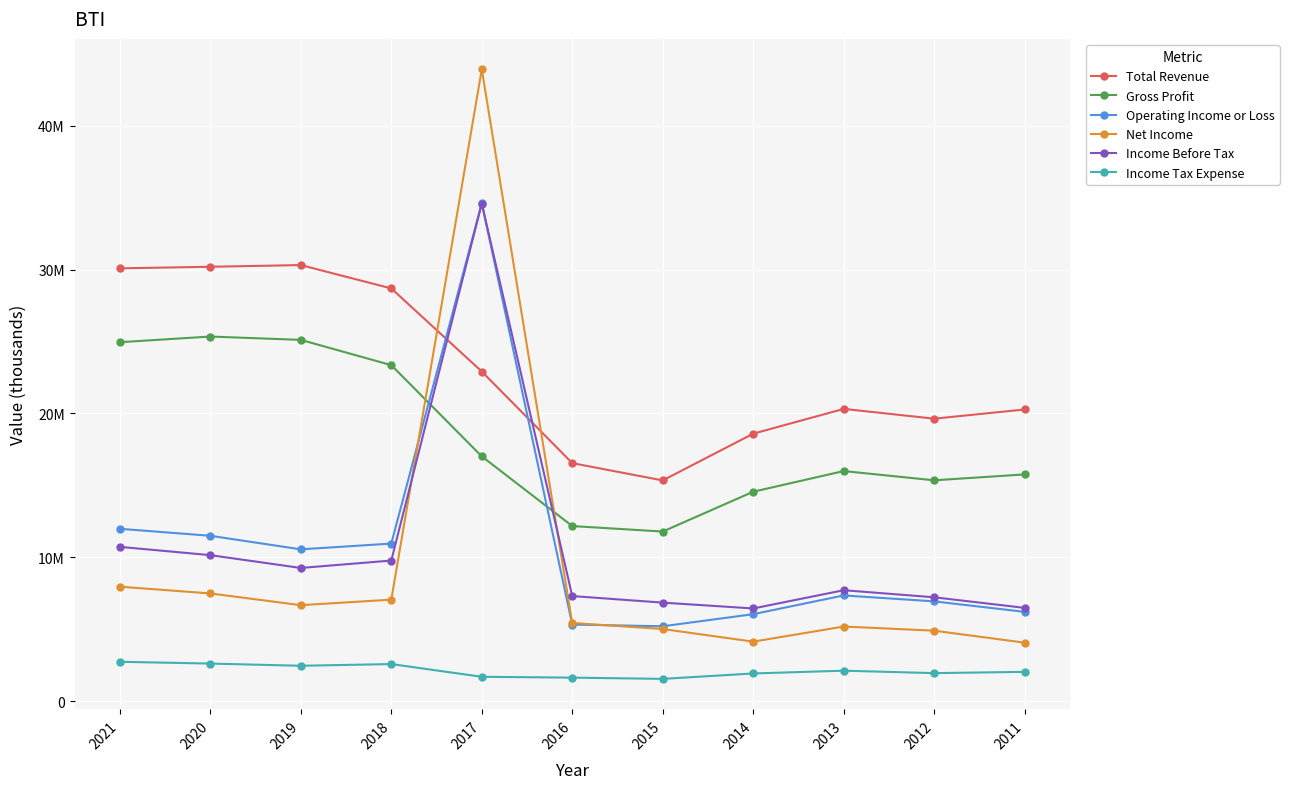

What is the difference between the maximum and minimum values in the Income Tax Expense series?

1187700